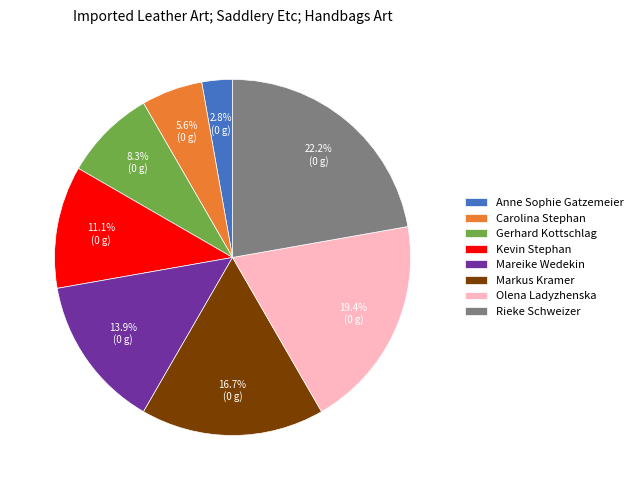

Is it true that Rieke Schweizer is 34% of the pie?

False